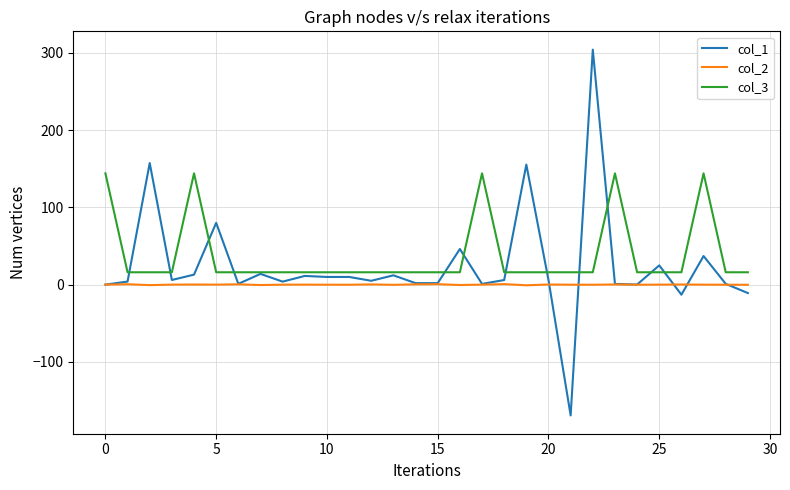

Rank the series by their average value, from highest to lowest.

col_3, col_1, col_2